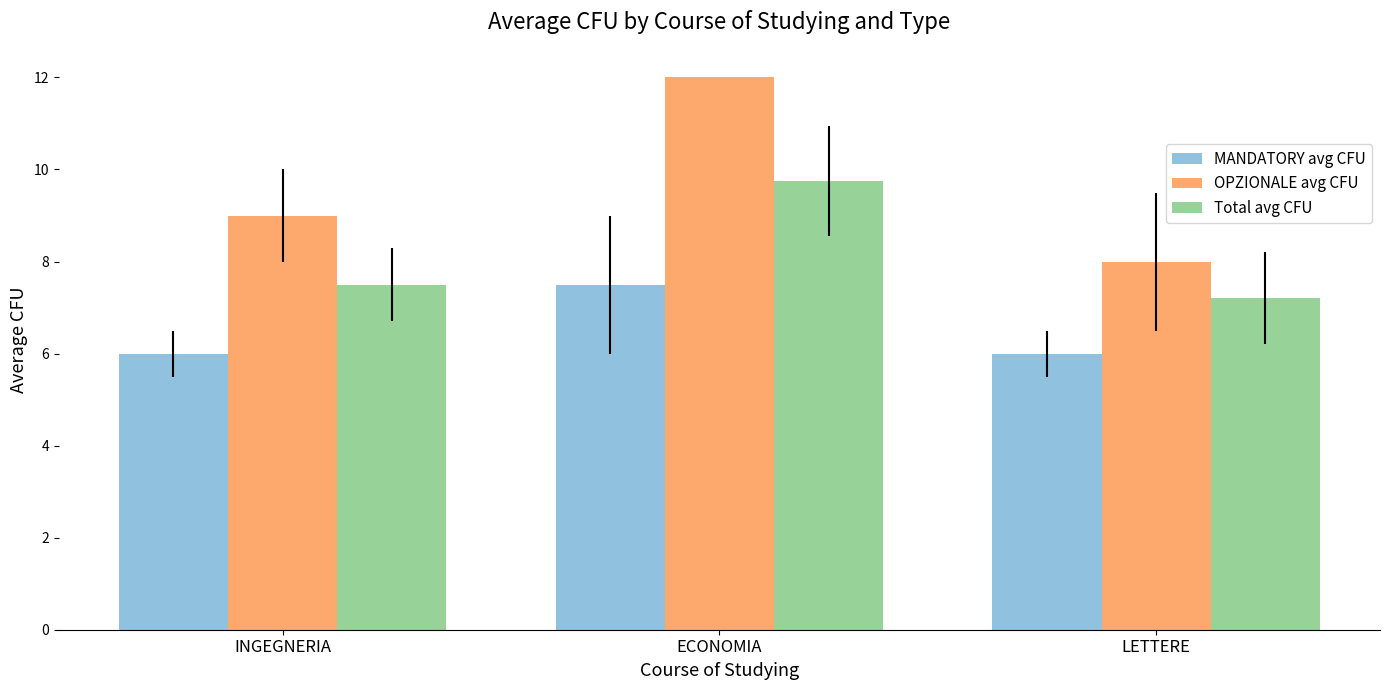

Which series changed the most between INGEGNERIA and LETTERE?

OPZIONALE avg CFU